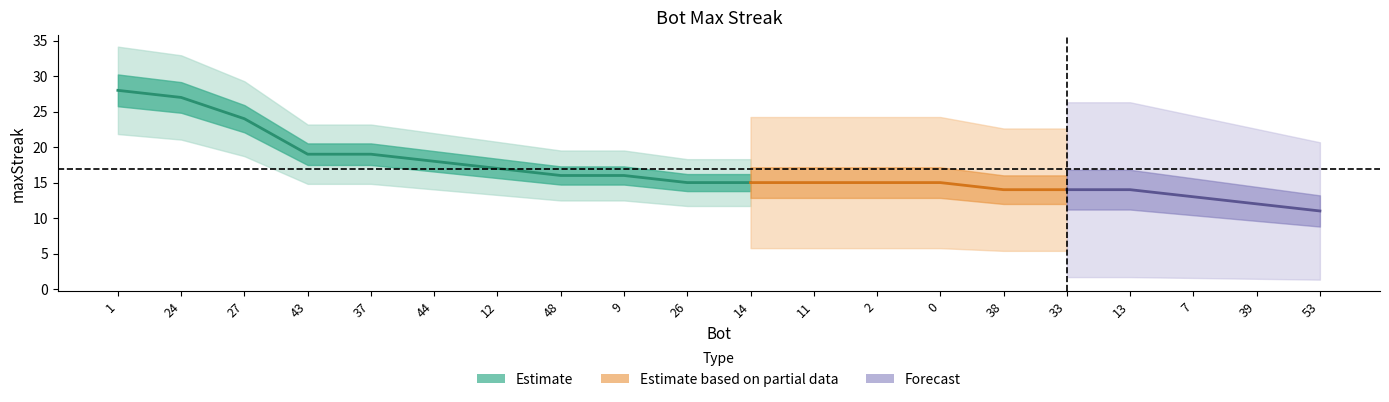

What is the change in value from 24 to 38?

-13